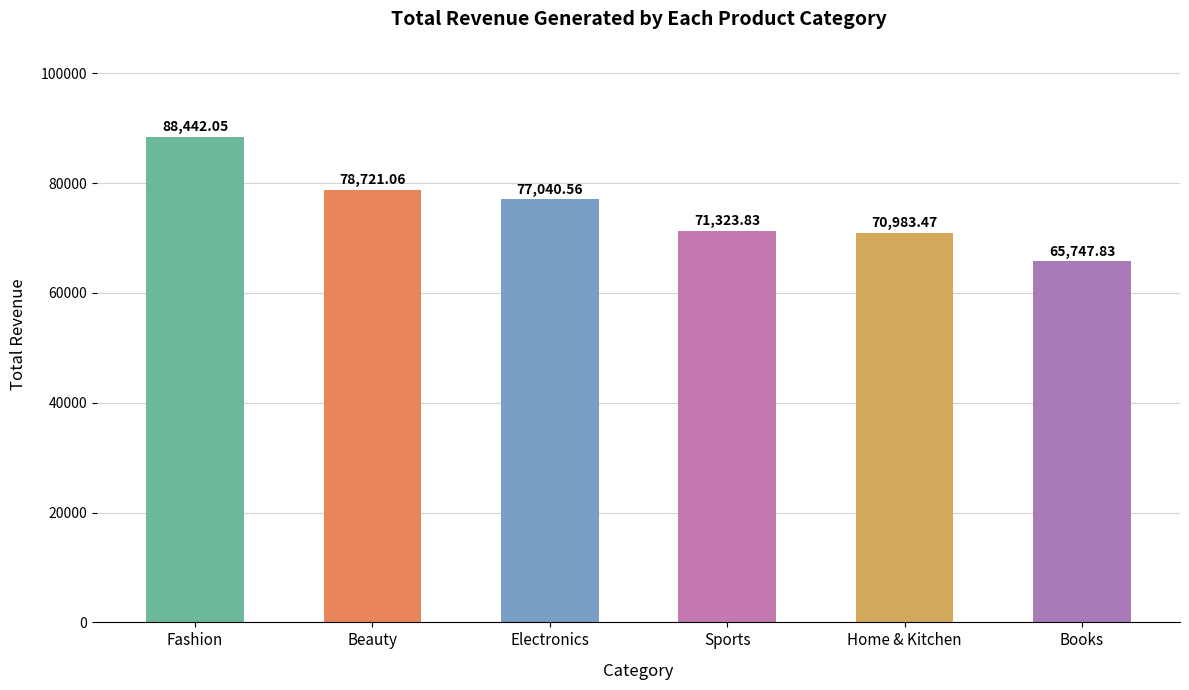

What is the label of the 4th bar from the right?

Electronics